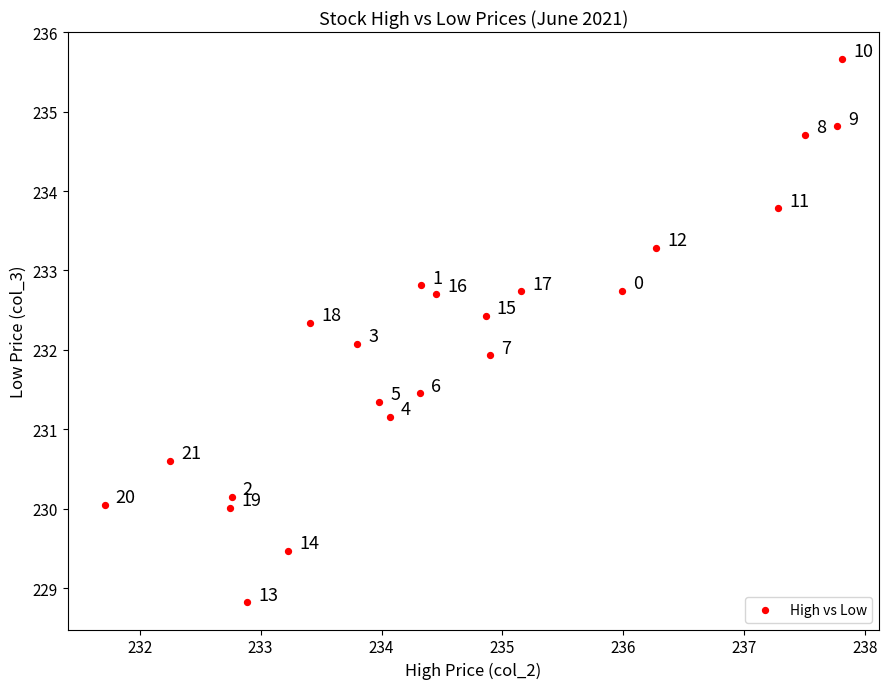

What Y value in the scatter plot is closest to 232?

231.9